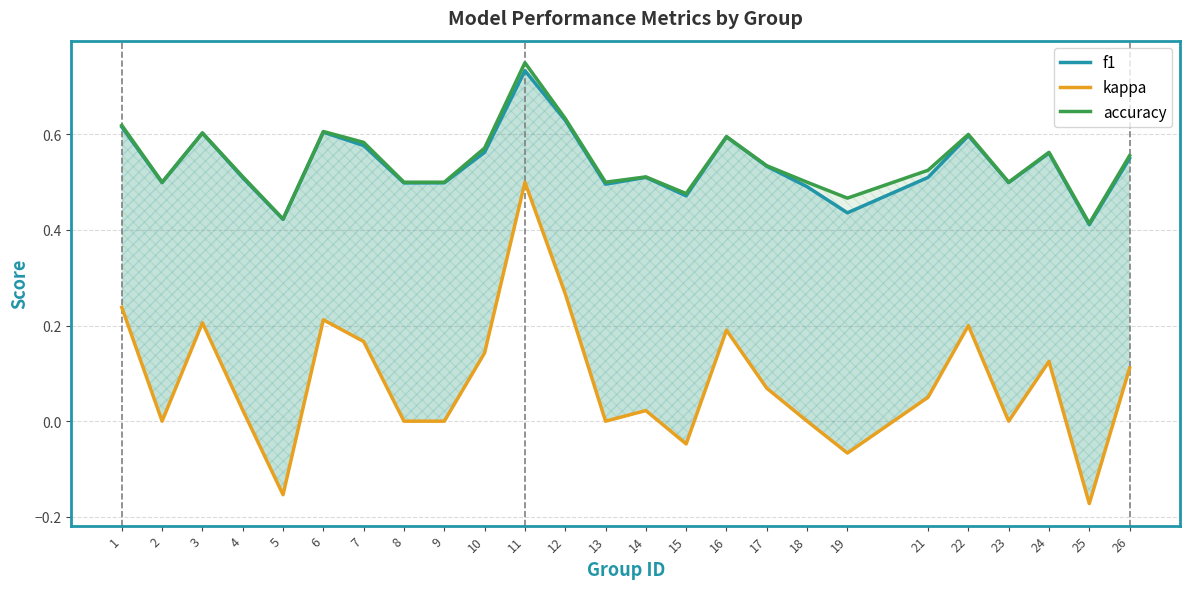

What are all the series names shown in the legend?

f1, kappa, accuracy